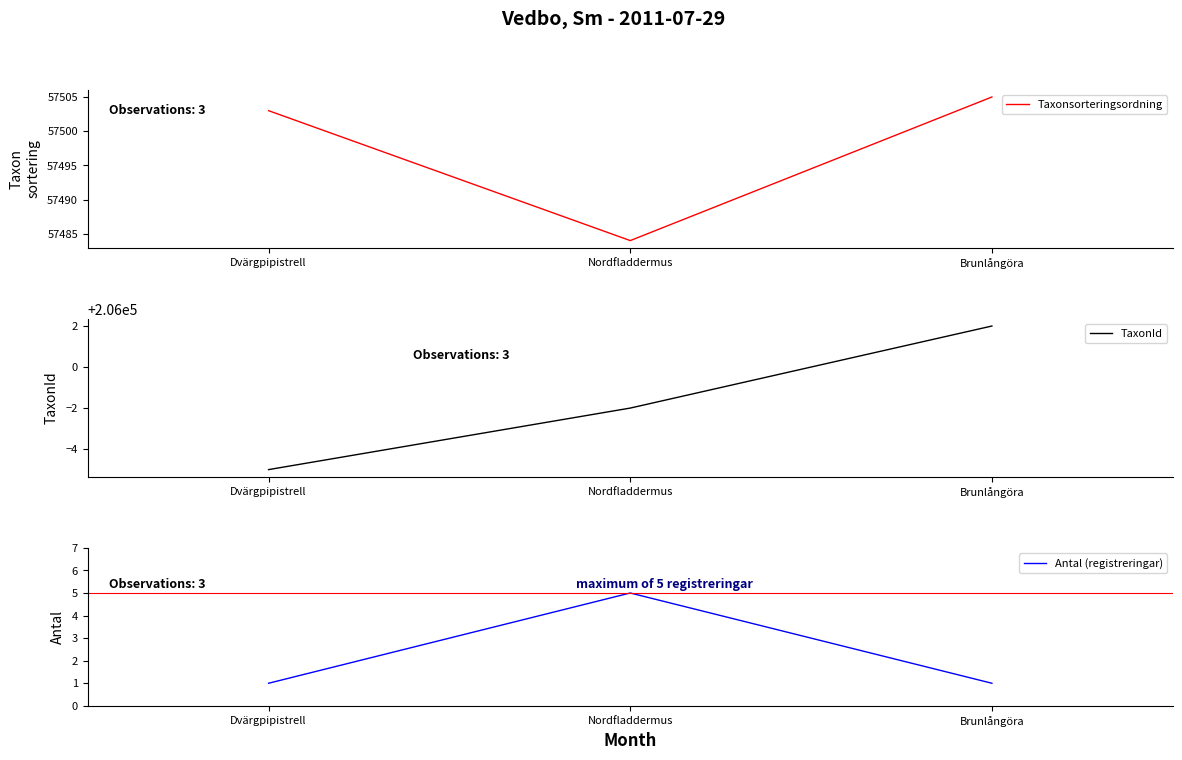

Is it true that Antal (registreringar) equals 2 at Brunlångöra?

False